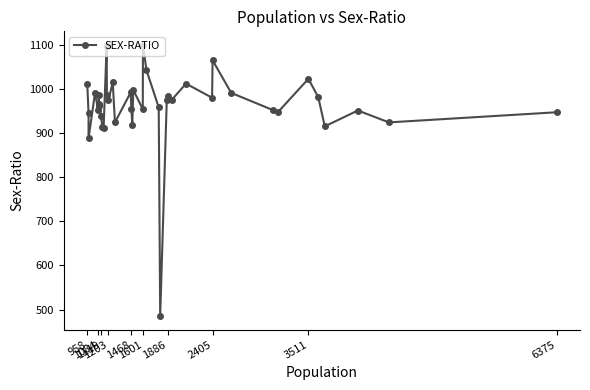

Which label corresponds to the largest value in the chart?

1601